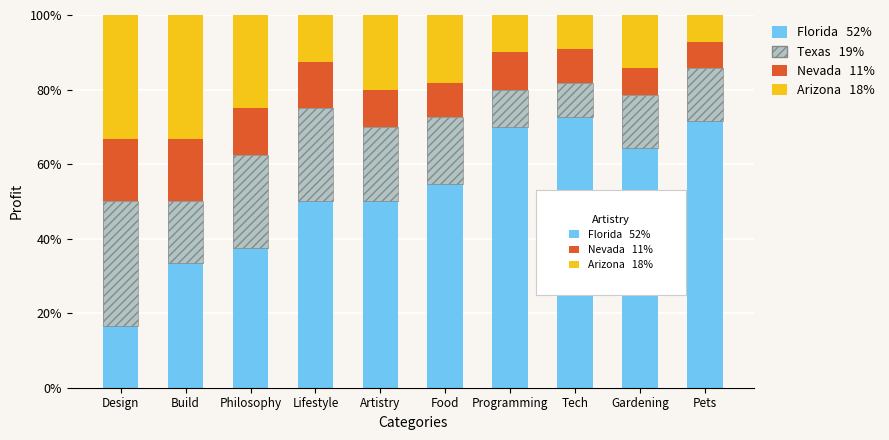

The Florida series shows 16.7 at Design. True or false?

True